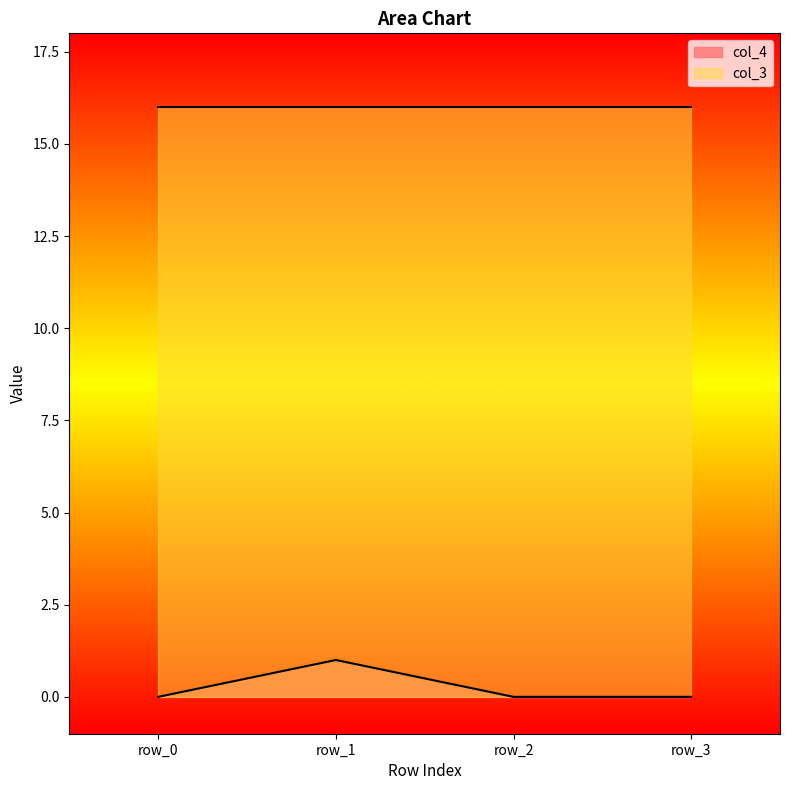

What is the sum of all col_3 values?

64